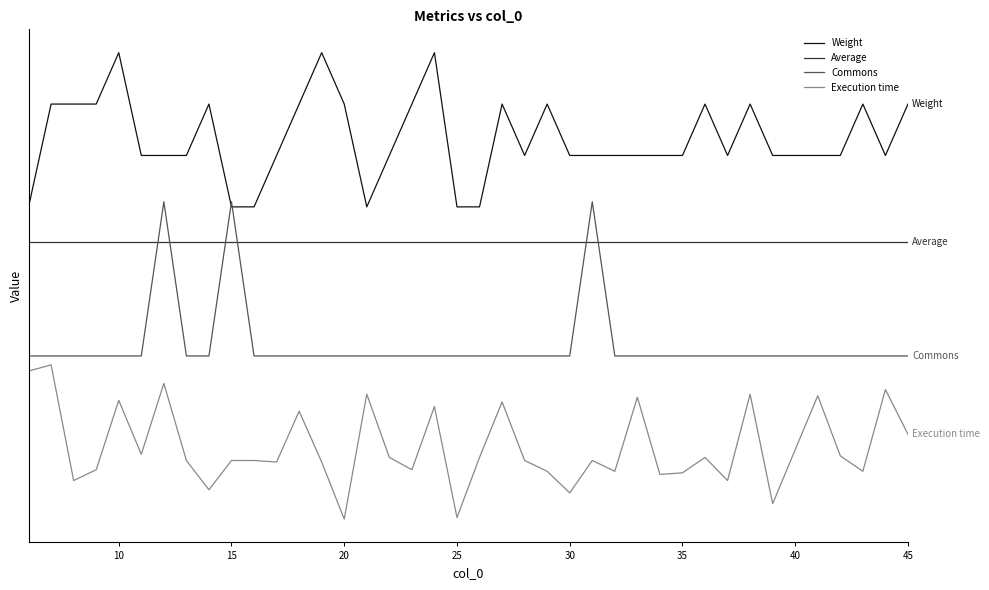

What are all the series names shown in the legend?

Weight, Average, Commons, Execution time